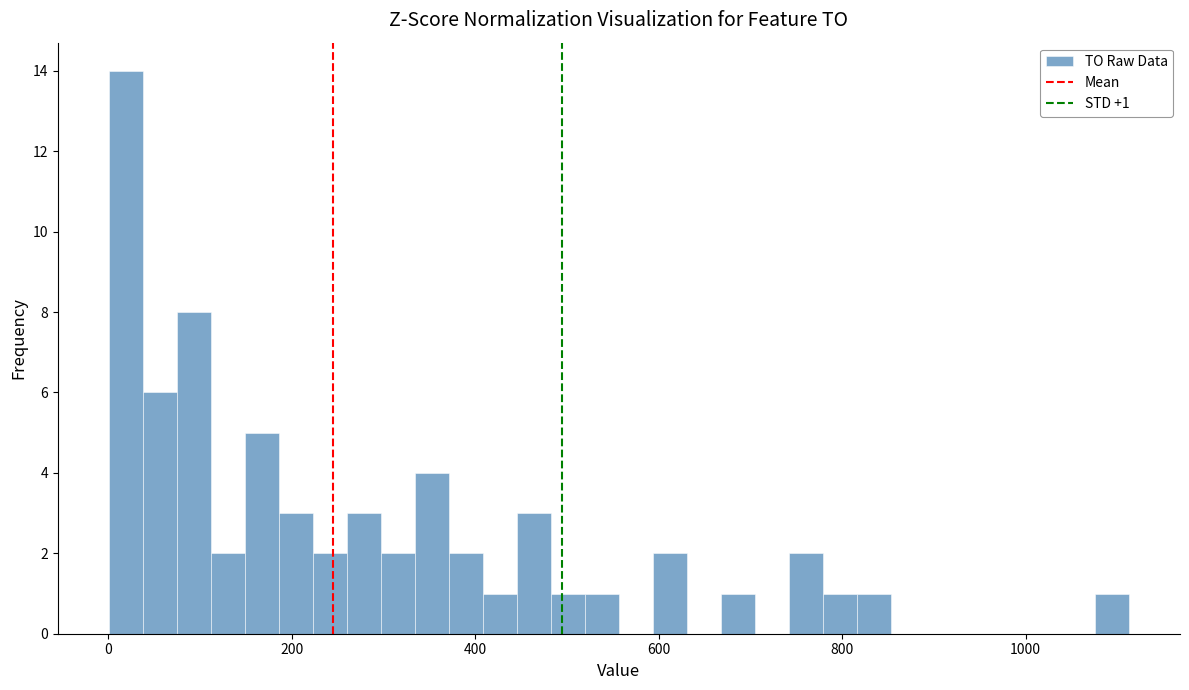

Read against the x-axis, roughly where is the centre of the tallest bar?

20